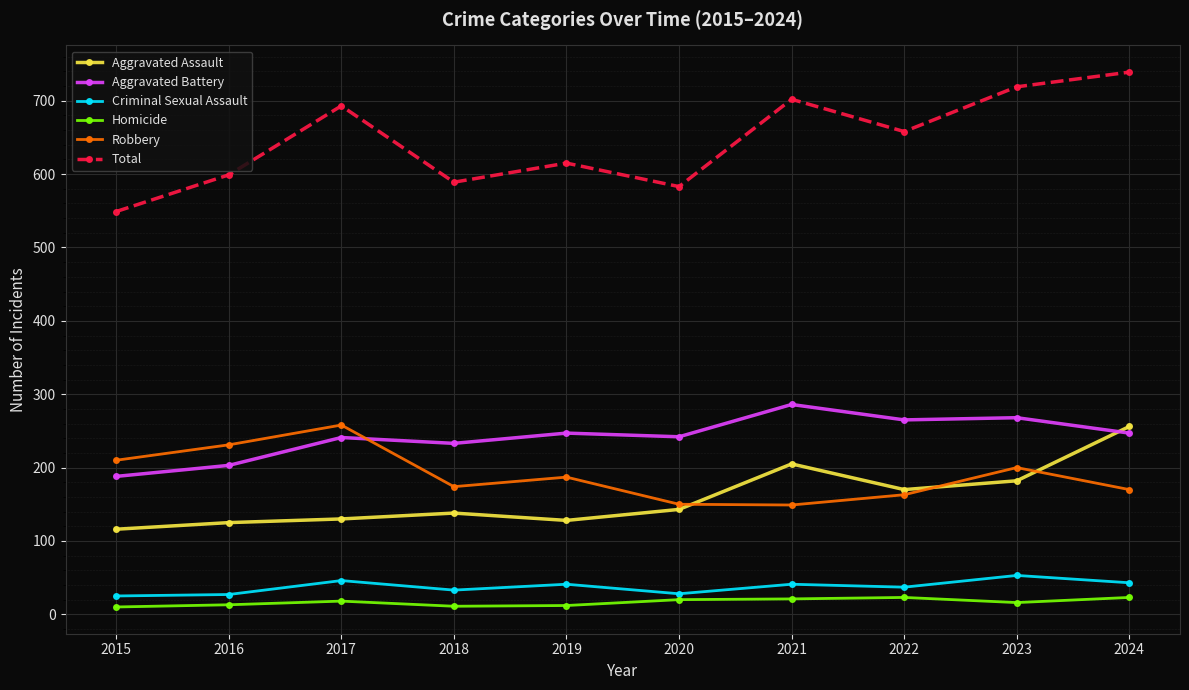

The value of Aggravated Battery at 2017 is 241. True or false?

True